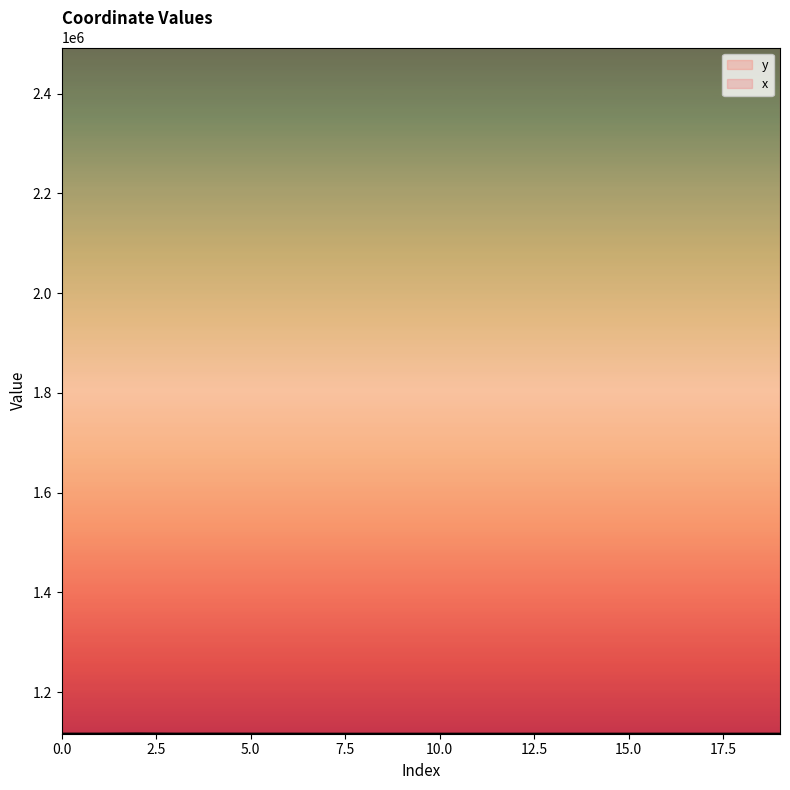

Between 12 and 16, which series saw the biggest shift?

y